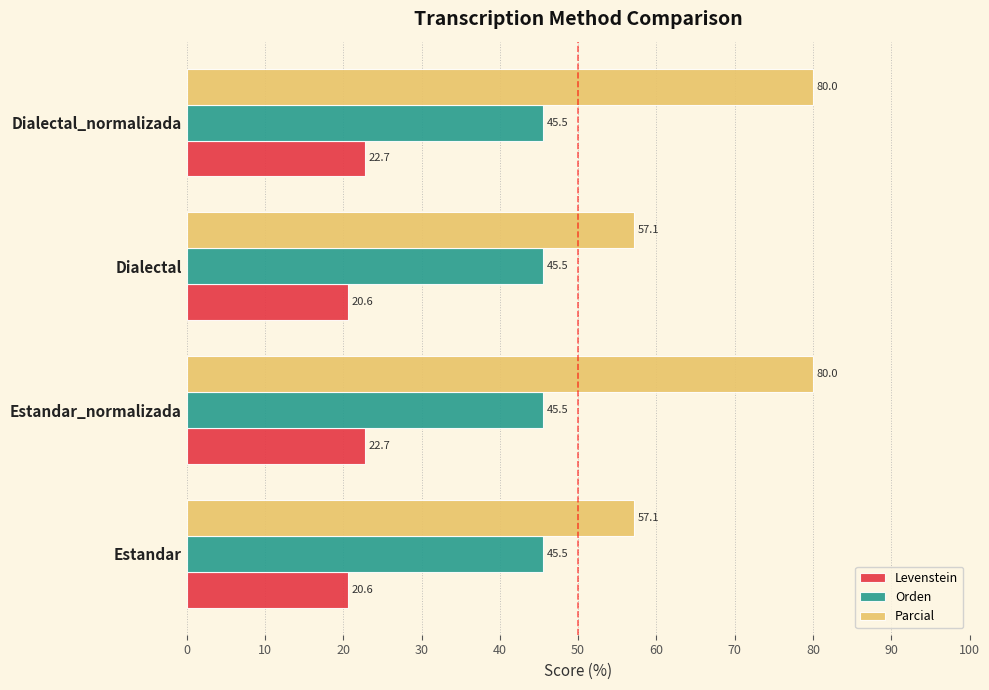

Rank the series by their average value, from highest to lowest.

Parcial, Orden, Levenstein